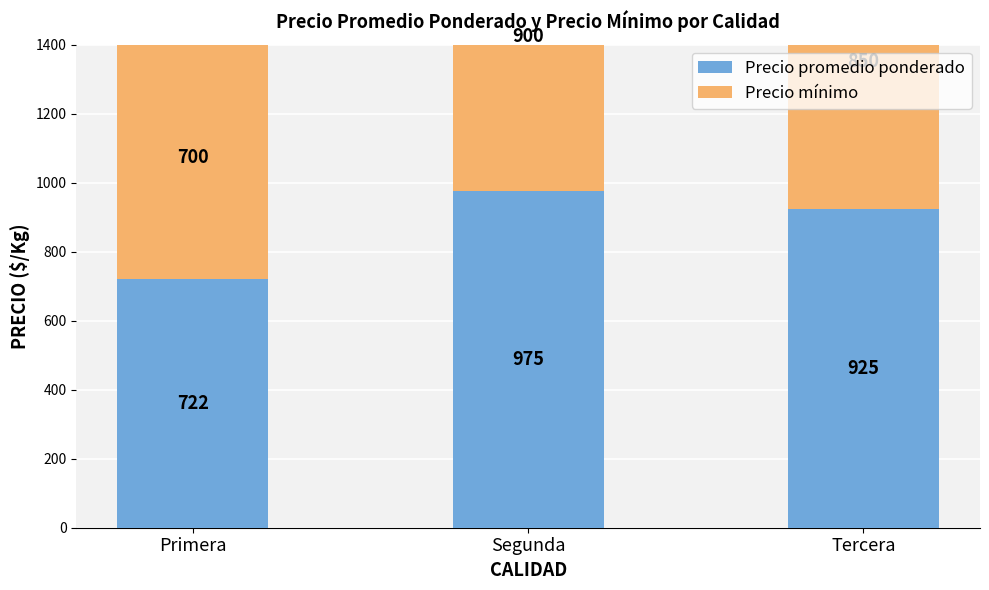

The value of Precio promedio ponderado at Tercera is 343. True or false?

False